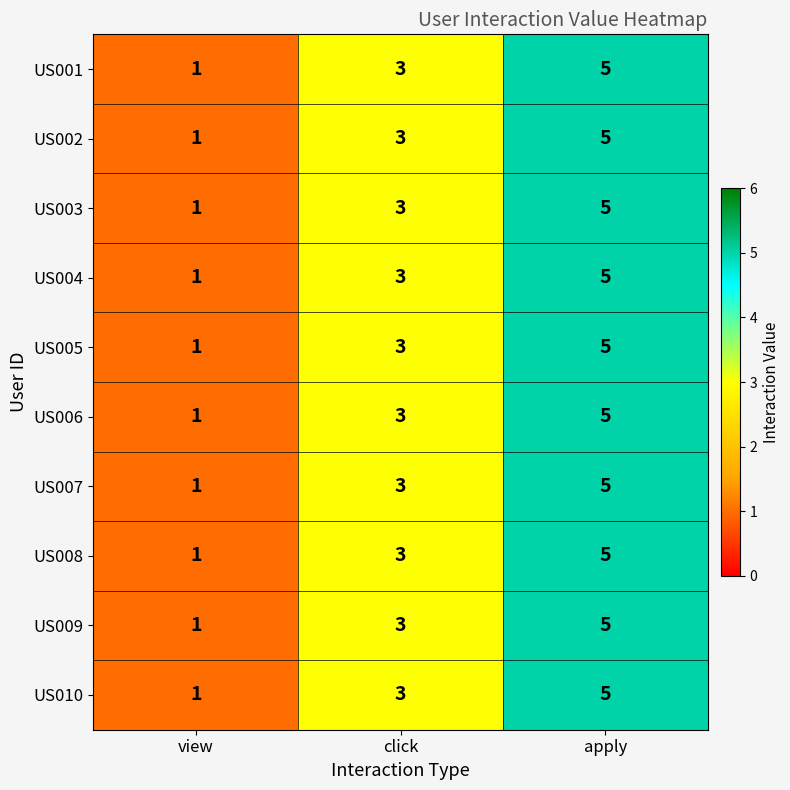

Which label corresponds to the smallest value in the chart?

view